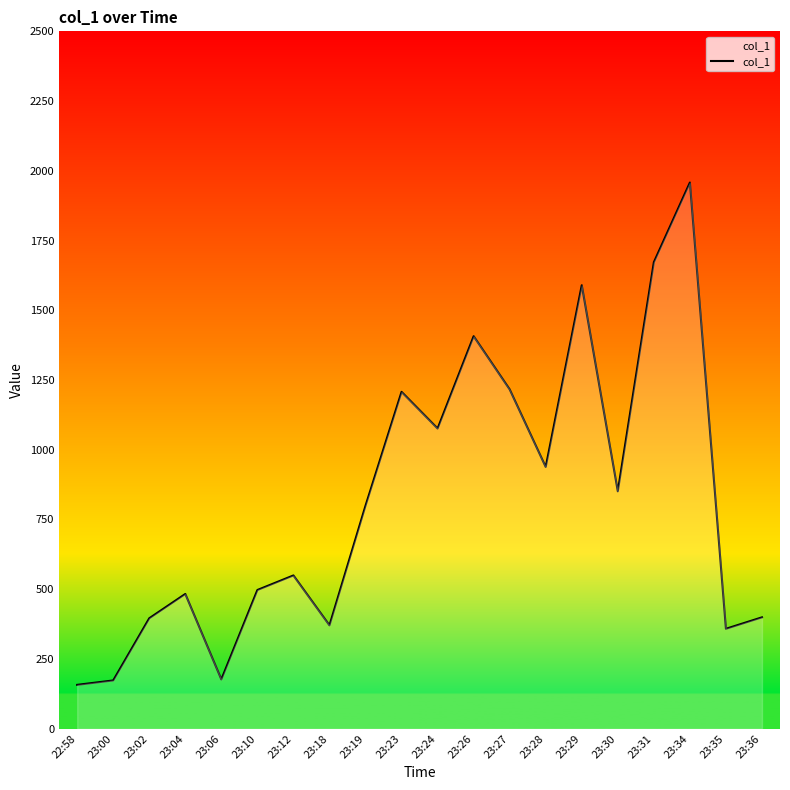

What is the maximum value shown in the chart?

1958.0